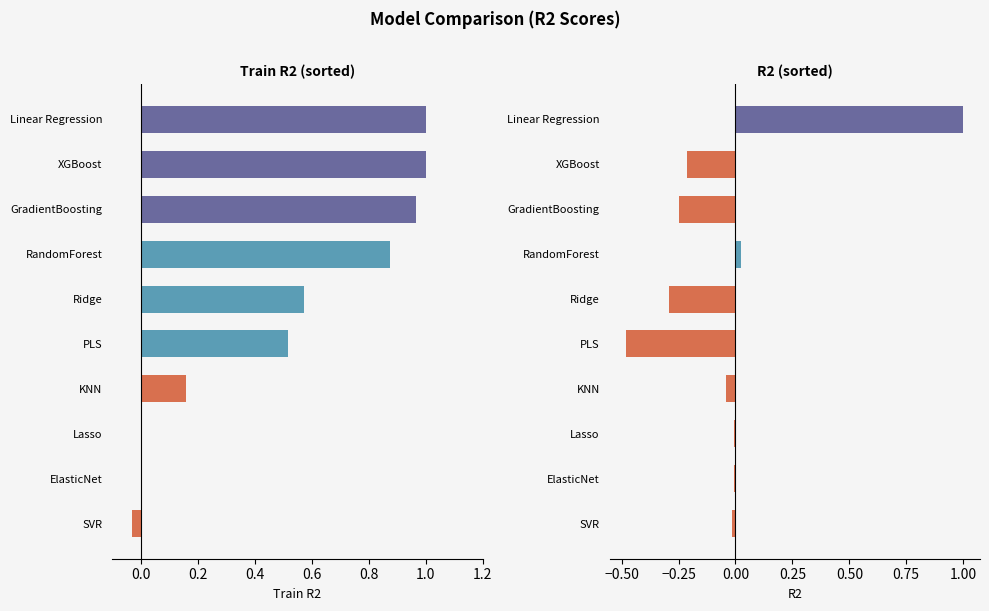

Reading left to right, what are all the values shown in this chart?

Train R2: -0.0	0.0	0.0	0.2	0.5	0.6	0.9	1.0	1.0	1.0
R2: -0.0	-0.0	-0.0	-0.0	-0.5	-0.3	0.0	-0.2	-0.2	1.0